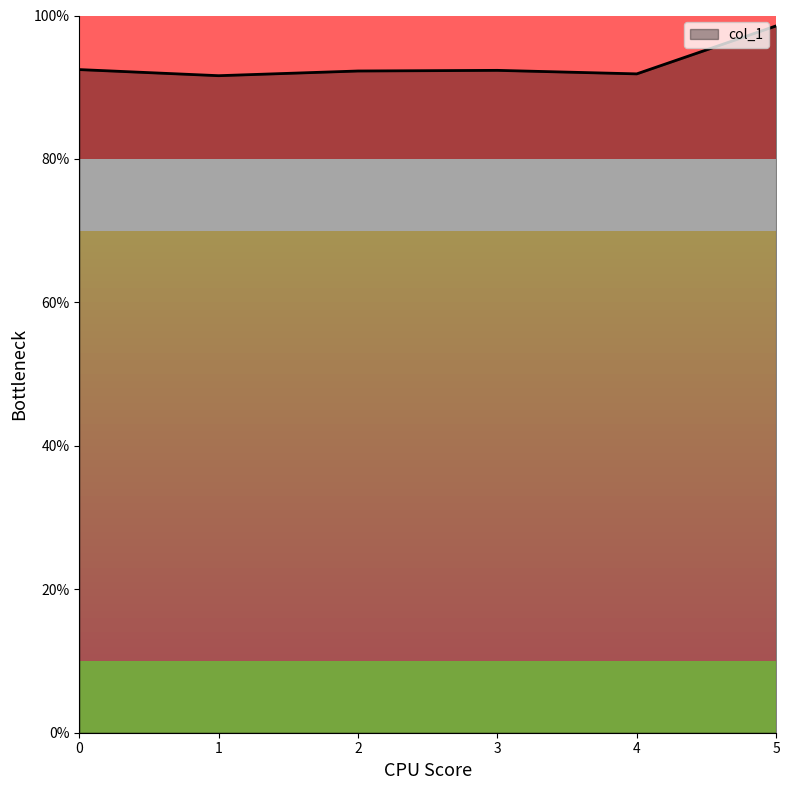

Which label corresponds to the largest value in the chart?

5